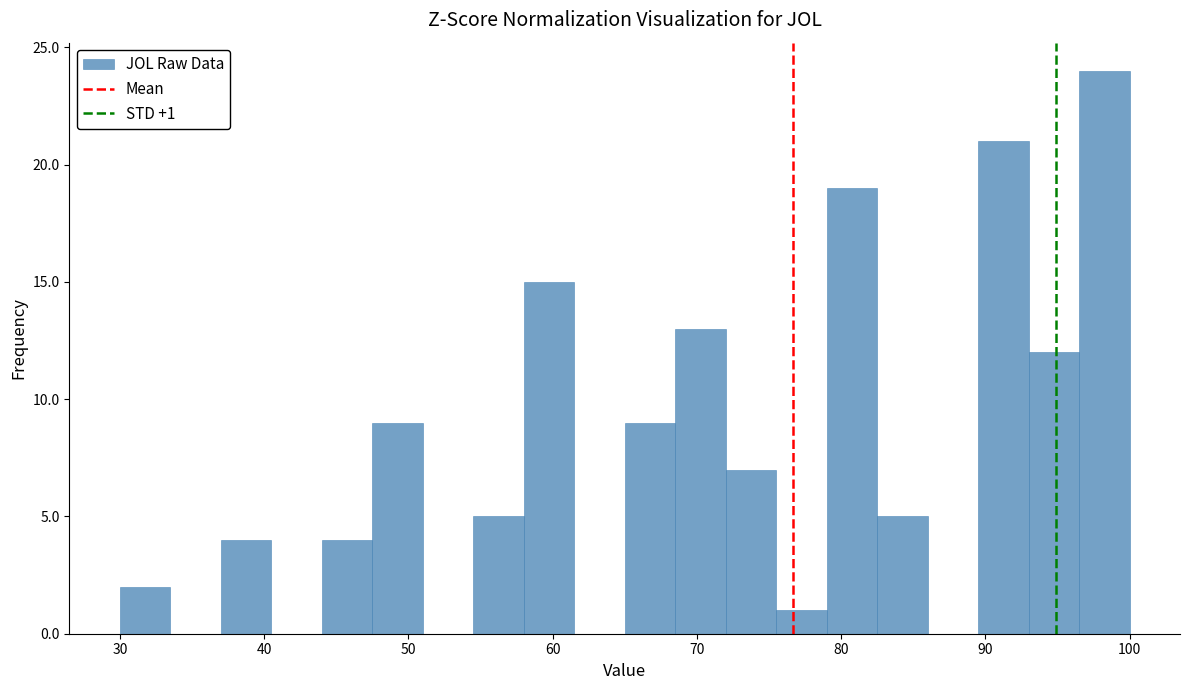

Around what value on the x-axis is the tallest bar? Give the approximate position of its centre, as read against the axis.

98